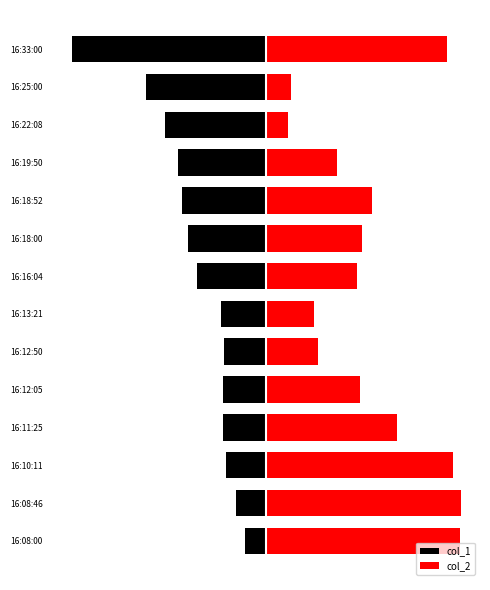

How many data points in col_2 are less than 2?

5